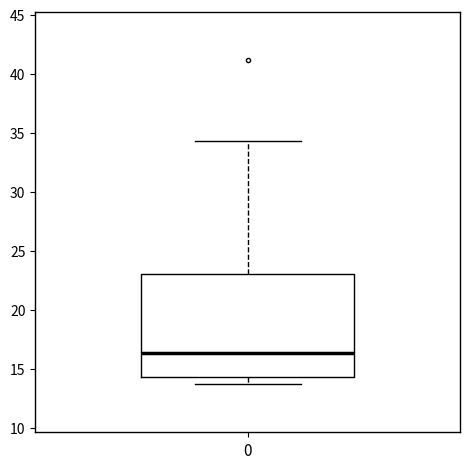

Read this box plot against the y-axis: the position of the median line, the range covered by the box, and the ends of both whiskers. The values are not printed on the chart, so give them approximately, as read against the axis.

median 16.5, box 14.5 to 23.0, whiskers 13.5 to 34.5